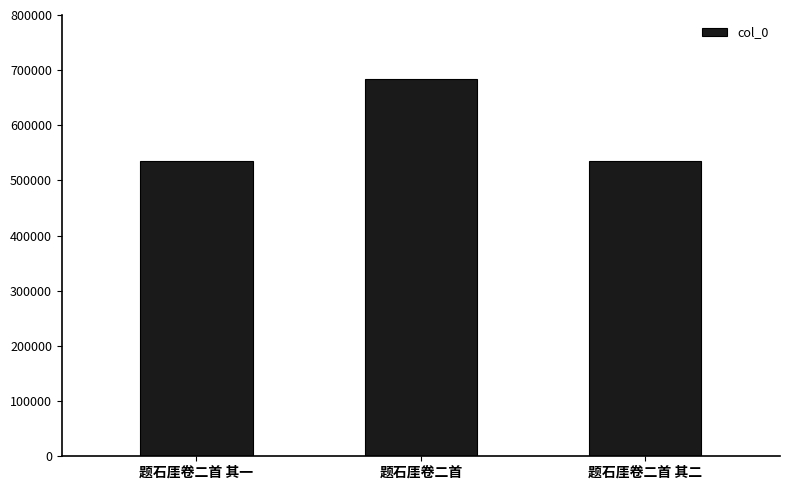

Which has a higher value, 题石厓卷二首 其一 or 题石厓卷二首?

题石厓卷二首